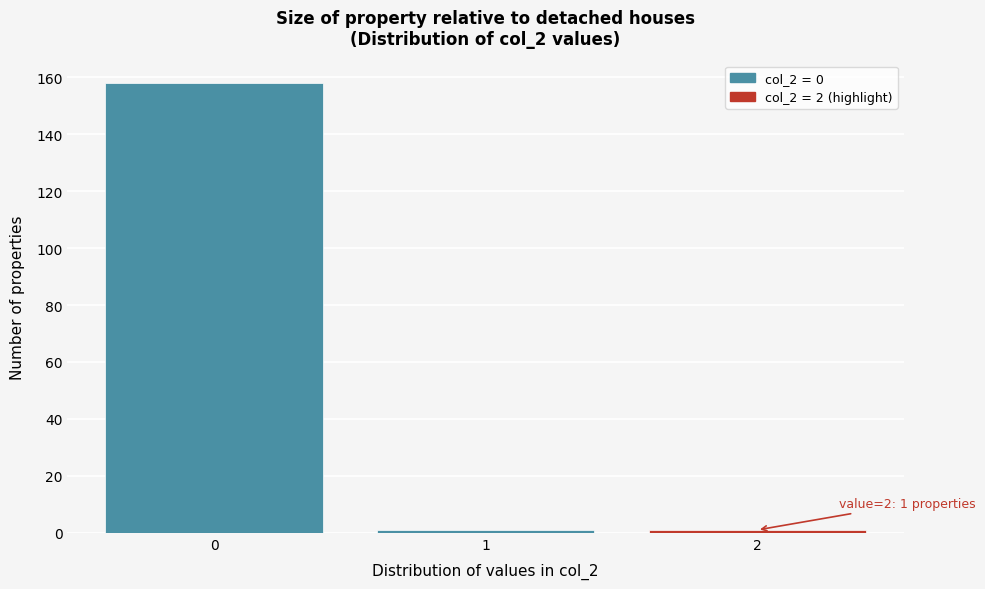

Which range on the x-axis has the tallest bar?

-0.5 to 0.5